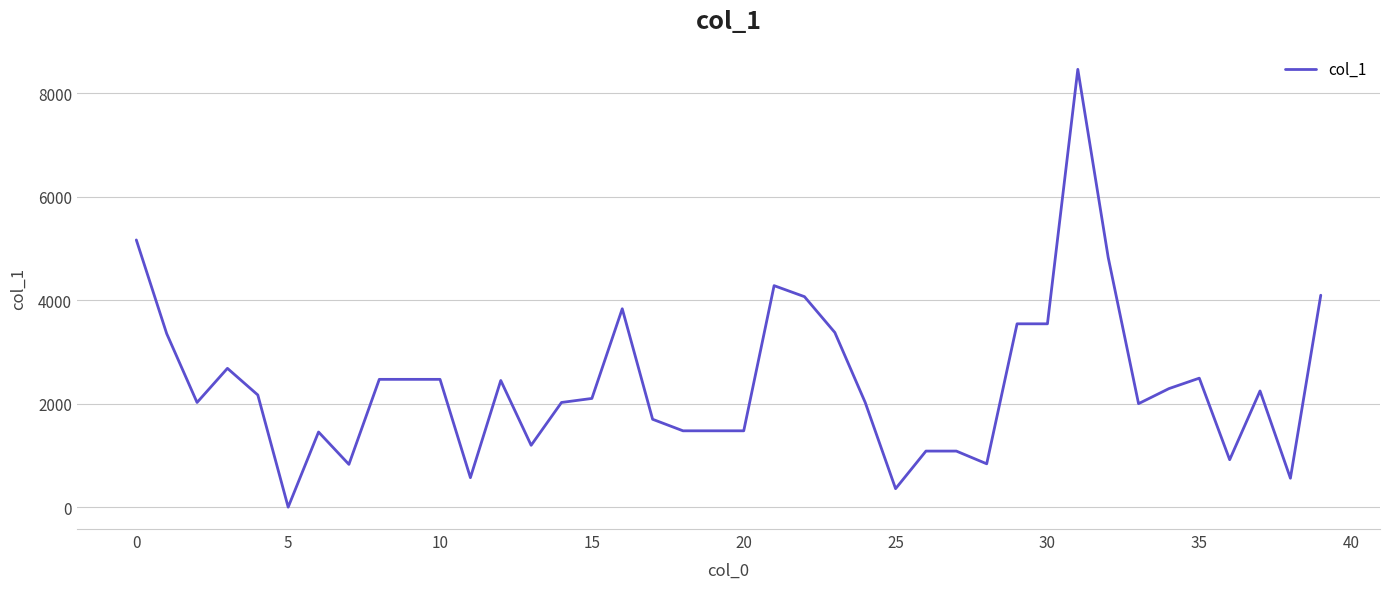

What is the maximum value shown in the chart?

8466